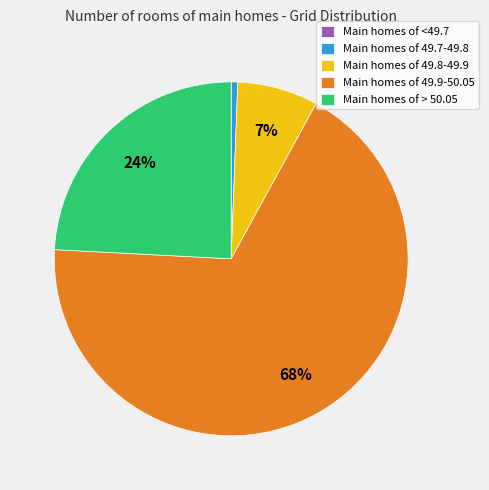

Does Main homes of 49.9-50.05 represent more than half of the total?

Yes